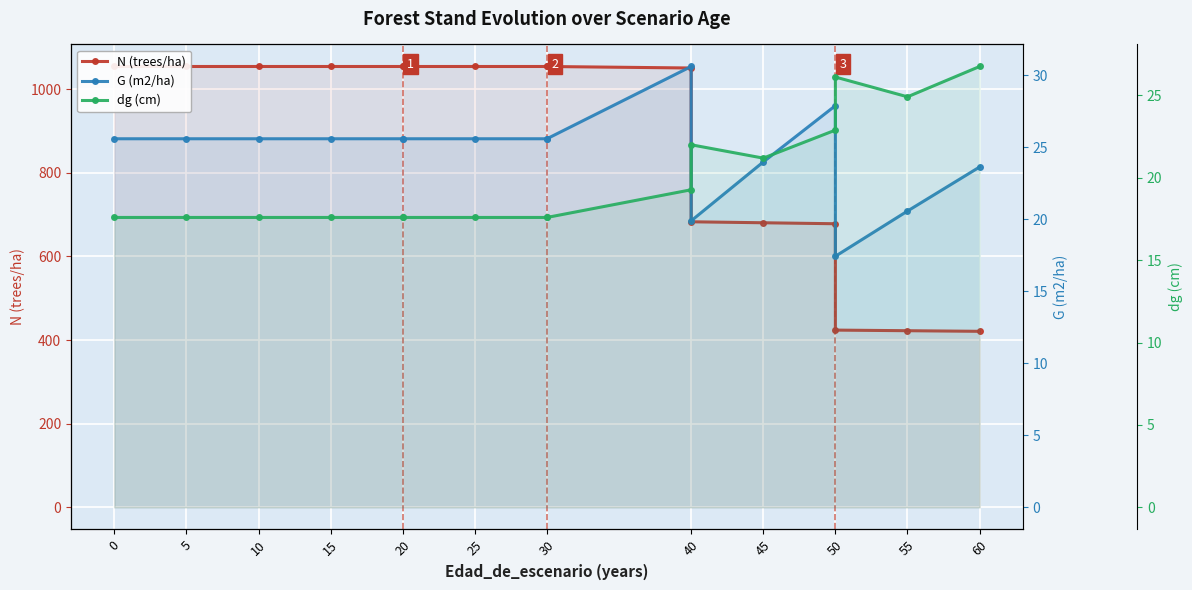

What is the spread (max minus min) of values at 15?

1036.4